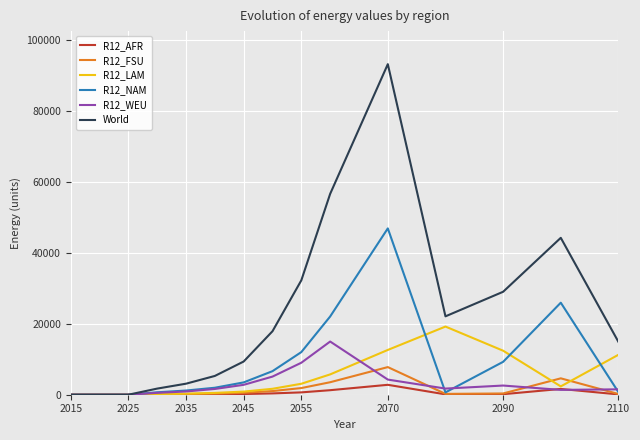

What is the maximum value for R12_LAM?

19237.6